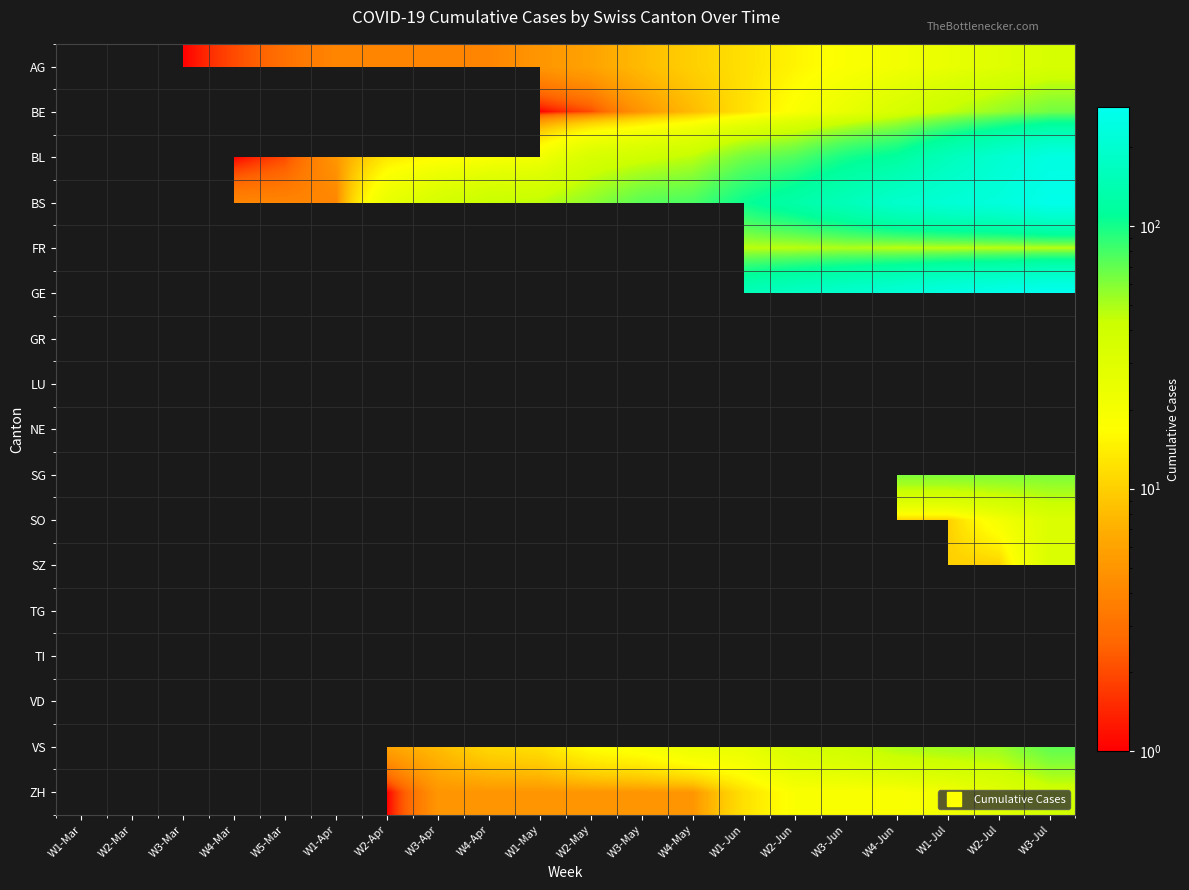

Which category has the highest value across all series?

W3-Jul